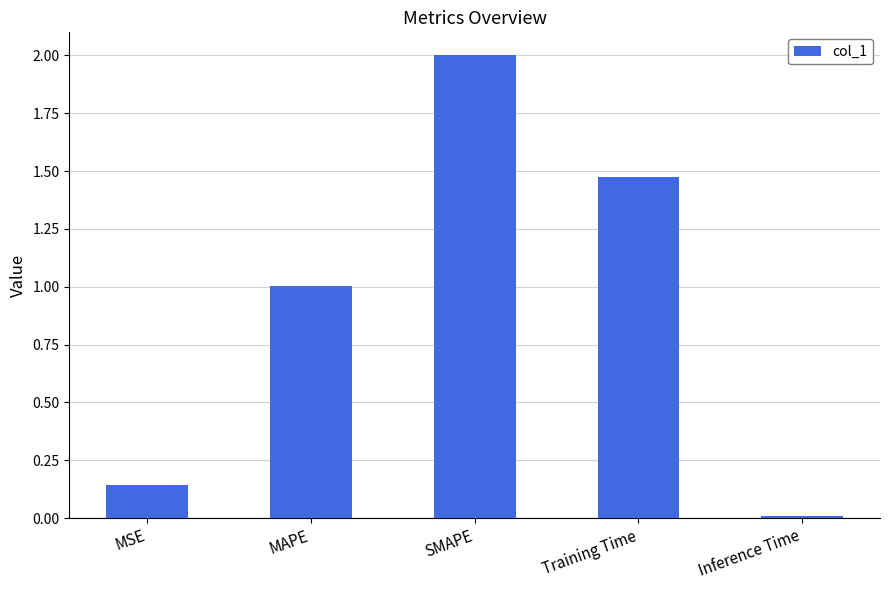

Which label corresponds to the smallest value in the chart?

Inference Time